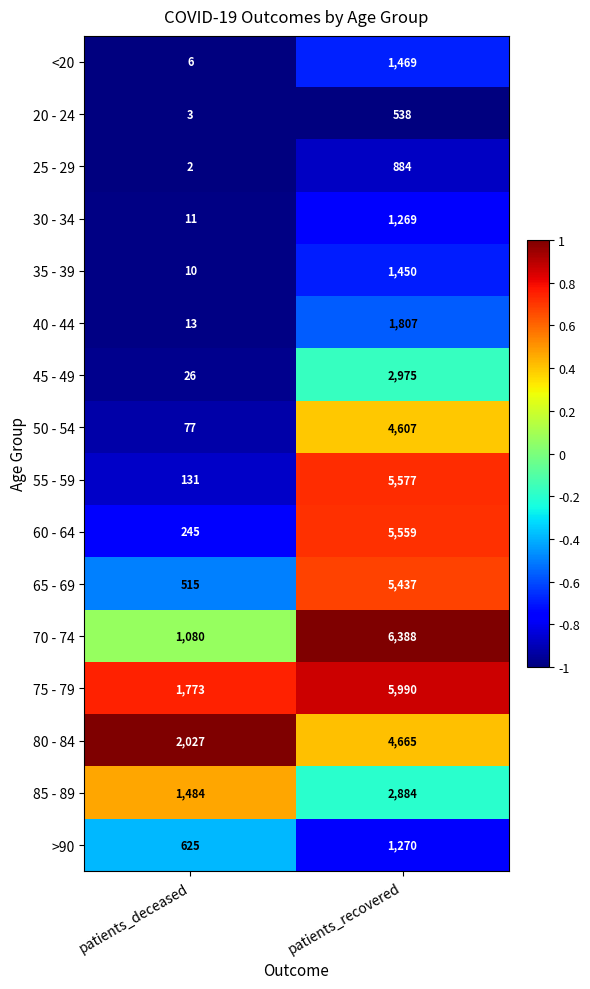

Count the number of data series in this chart.

16